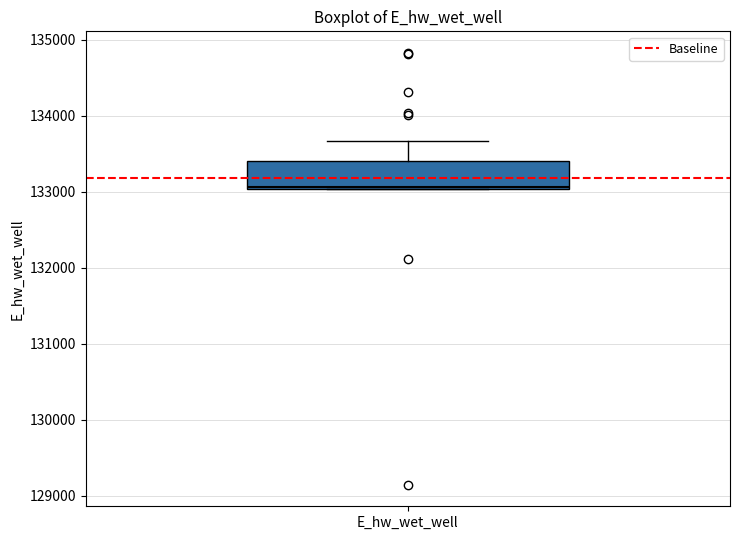

Where does the upper whisker of the box for E_hw_wet_well end on the y-axis? The values are not printed on the chart, so give them approximately, as read against the axis.

133700